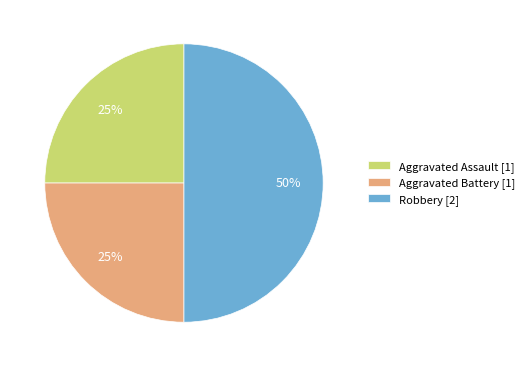

Is it true that Robbery [2] is 38% of the pie?

False